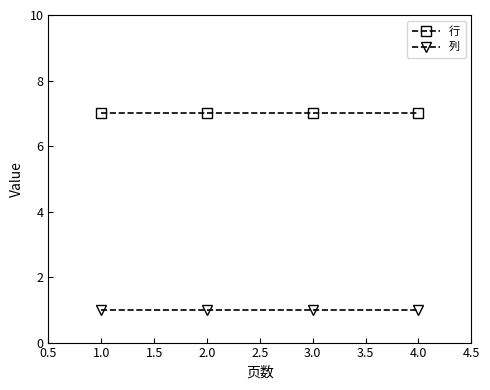

What is the label of the 2nd point from the left?

2.0